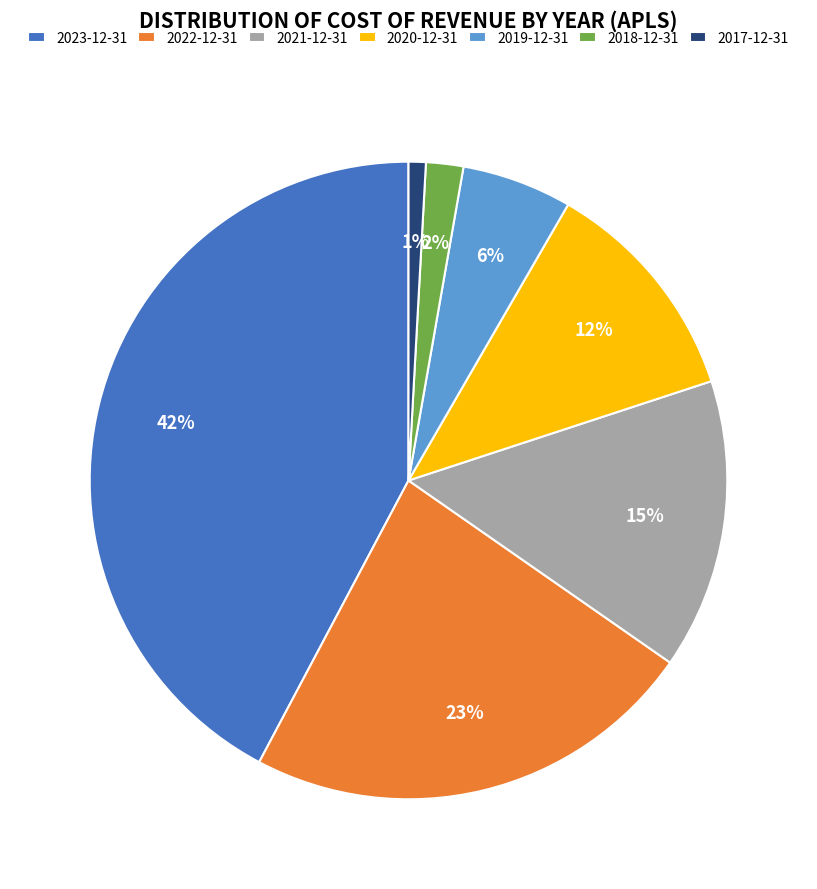

Does 2021-12-31 represent more than half of the total?

No